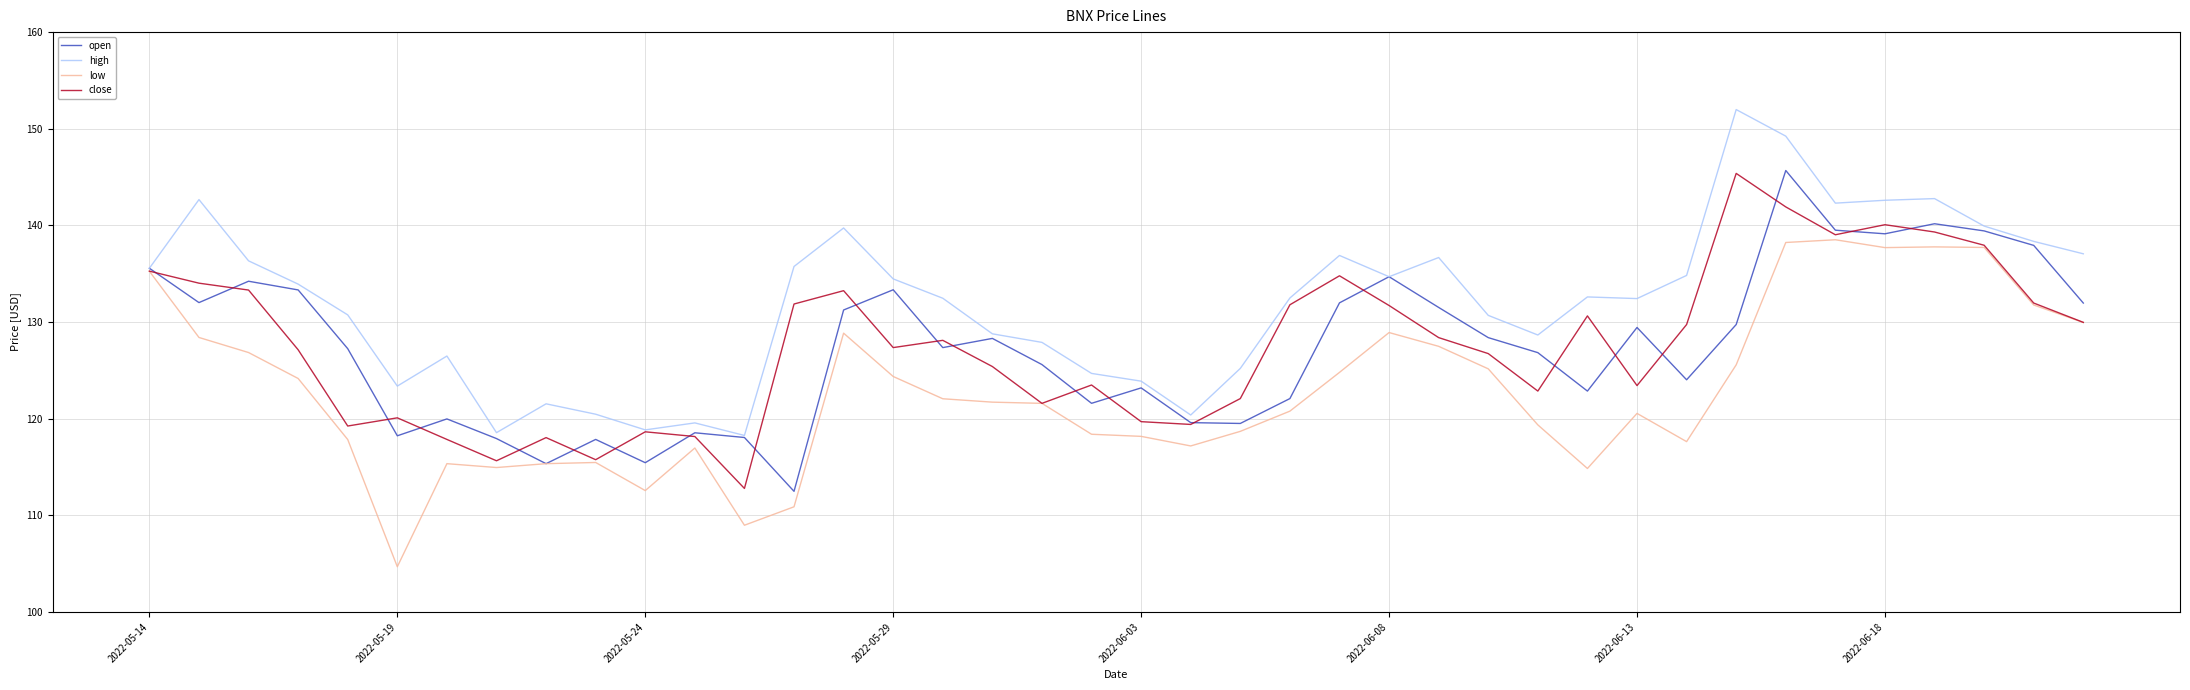

What is the minimum value shown in the chart?

104.7